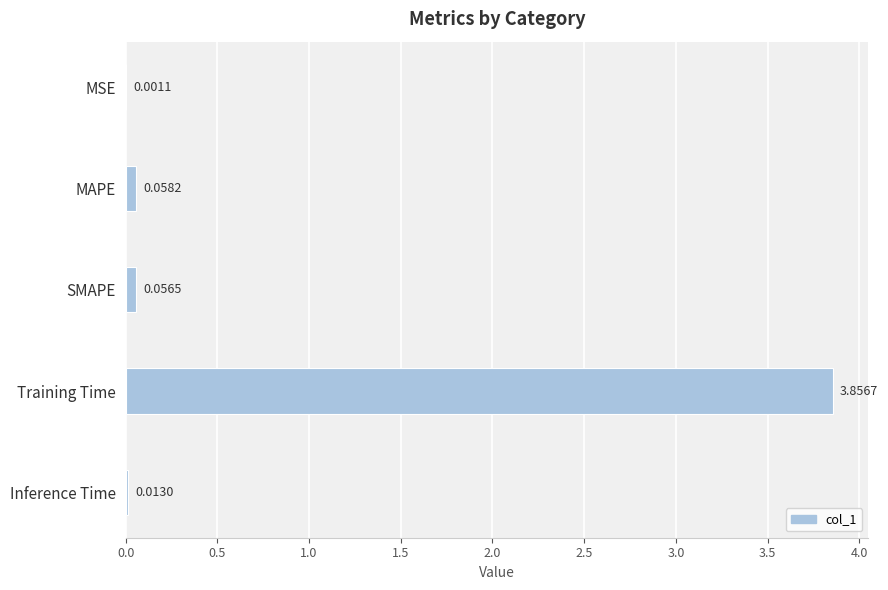

At which label is the value closest to 1?

MAPE